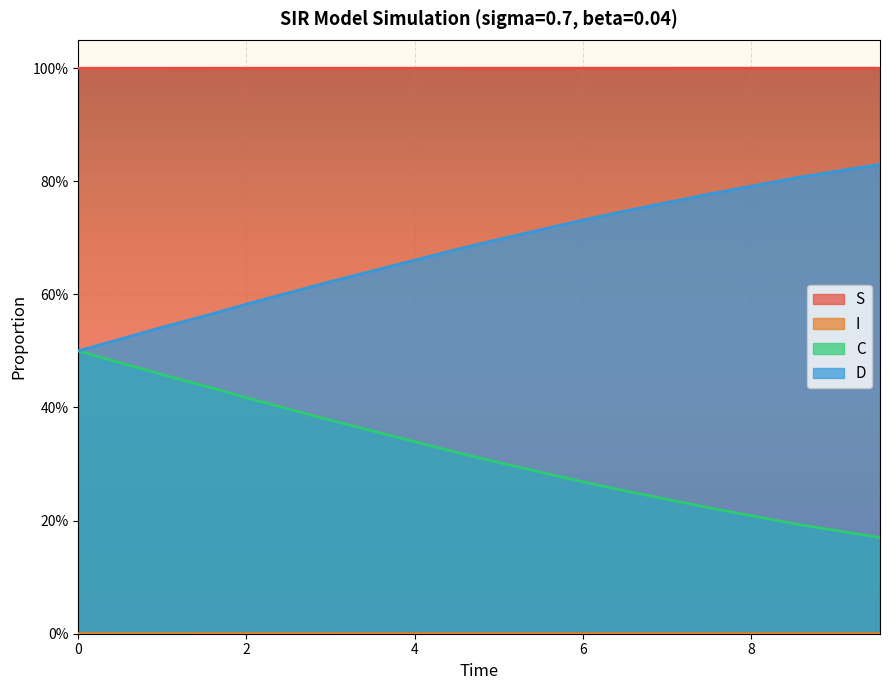

Does the chart display data point markers on the line(s)?

No